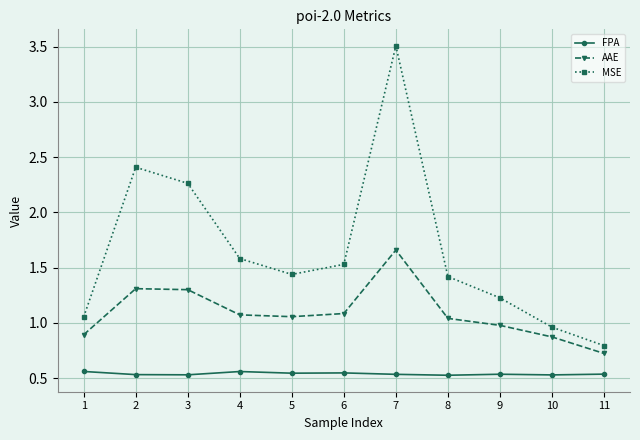

True or false: AAE and FPA cross at least once.

False